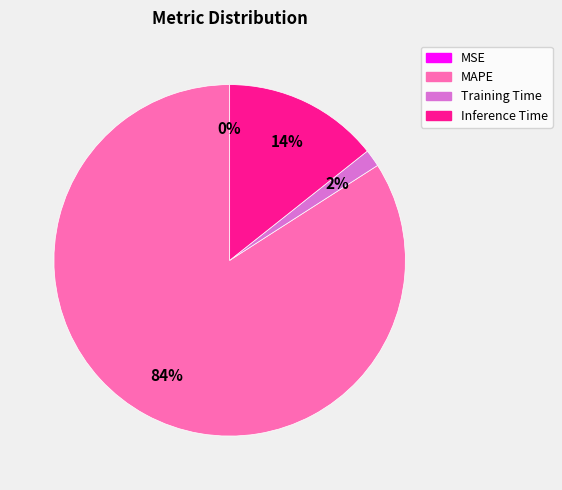

What percentage is the MAPE slice, to the nearest percent?

84%